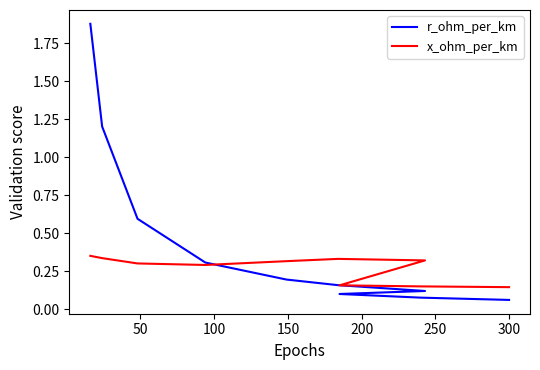

Does the chart have visible grid lines?

No